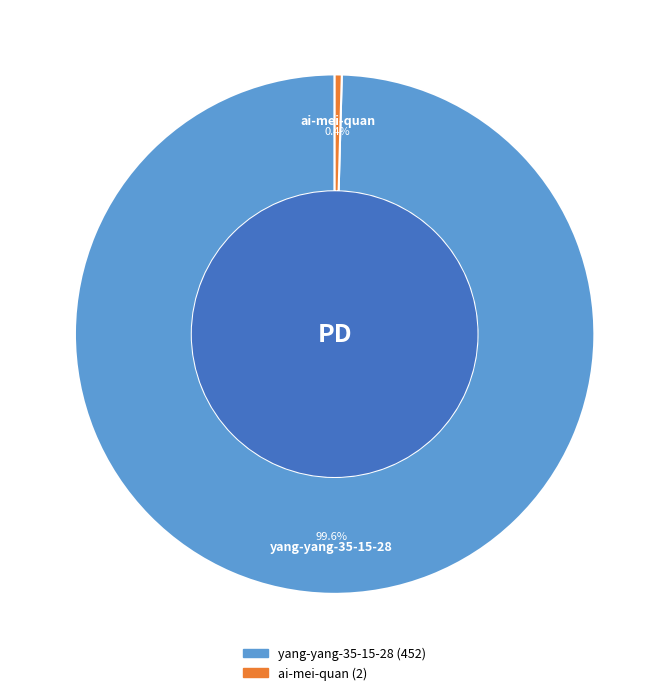

Between yang-yang-35-15-28 and ai-mei-quan, which is larger?

yang-yang-35-15-28